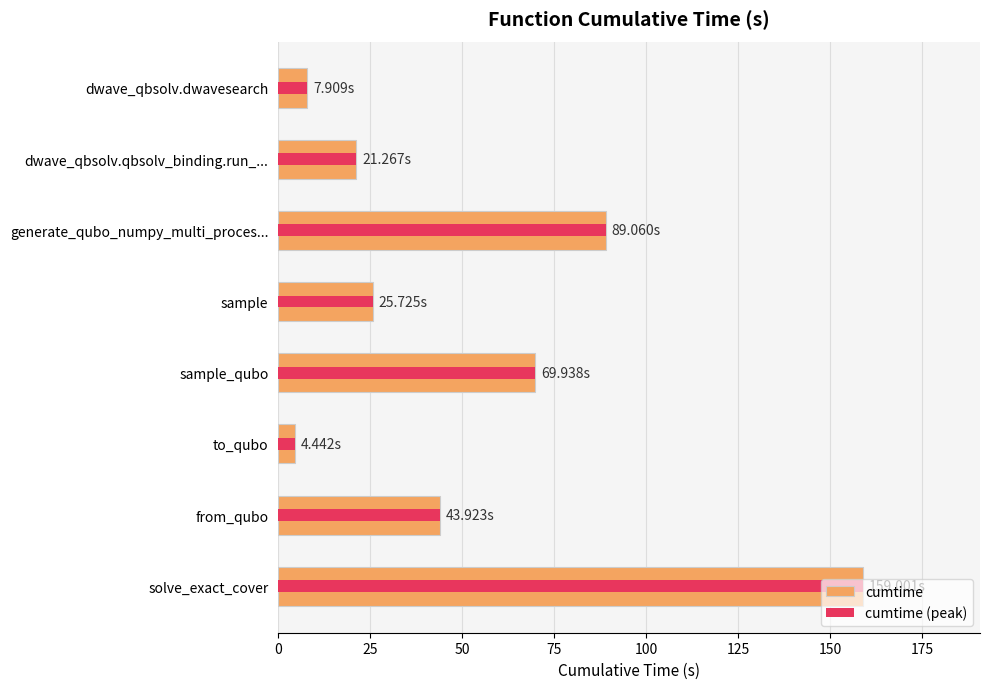

What is the difference between the second highest and minimum values in the cumtime series?

84.6